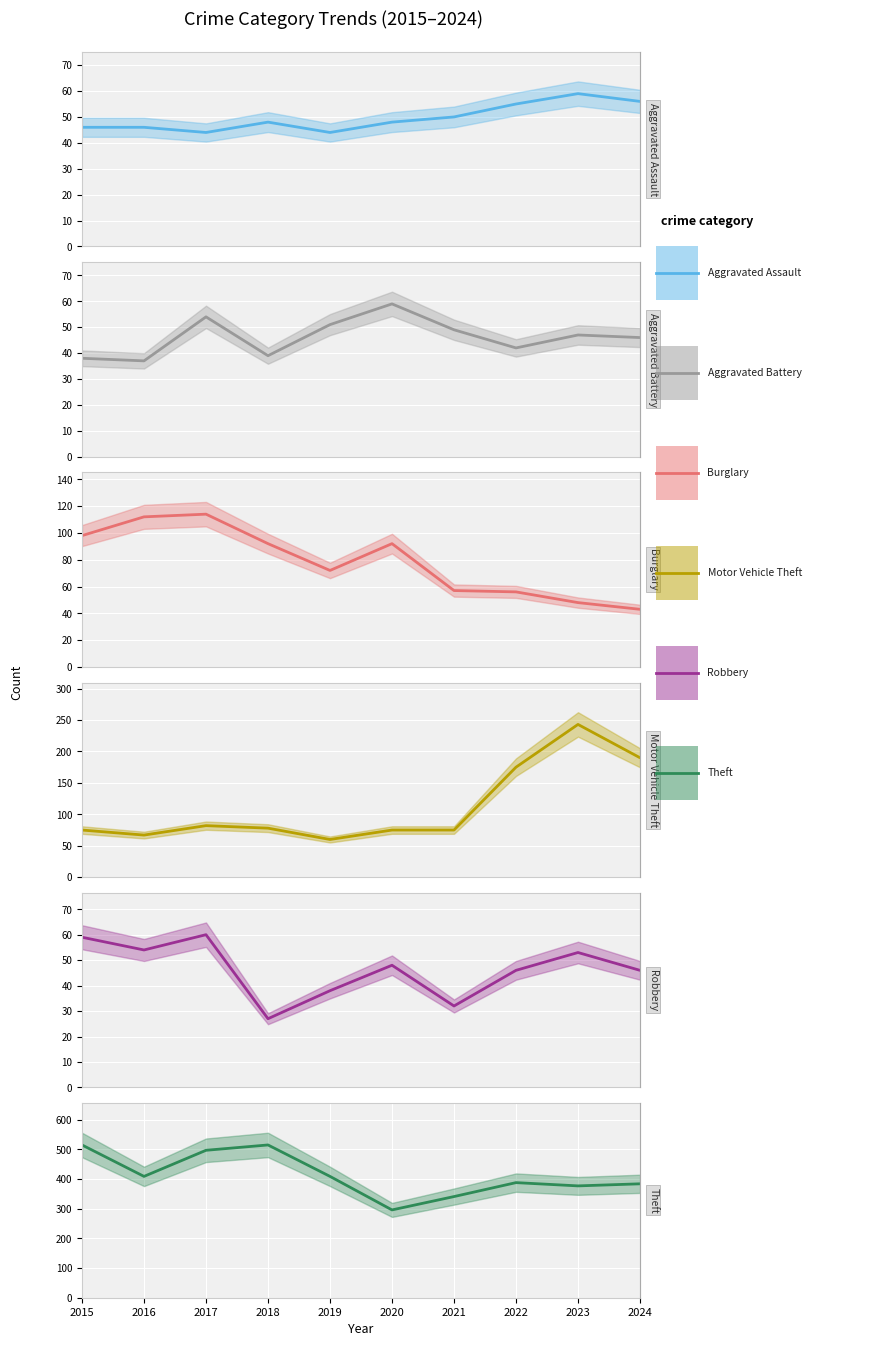

What is the value of the Robbery point at the 5th from the left?

38